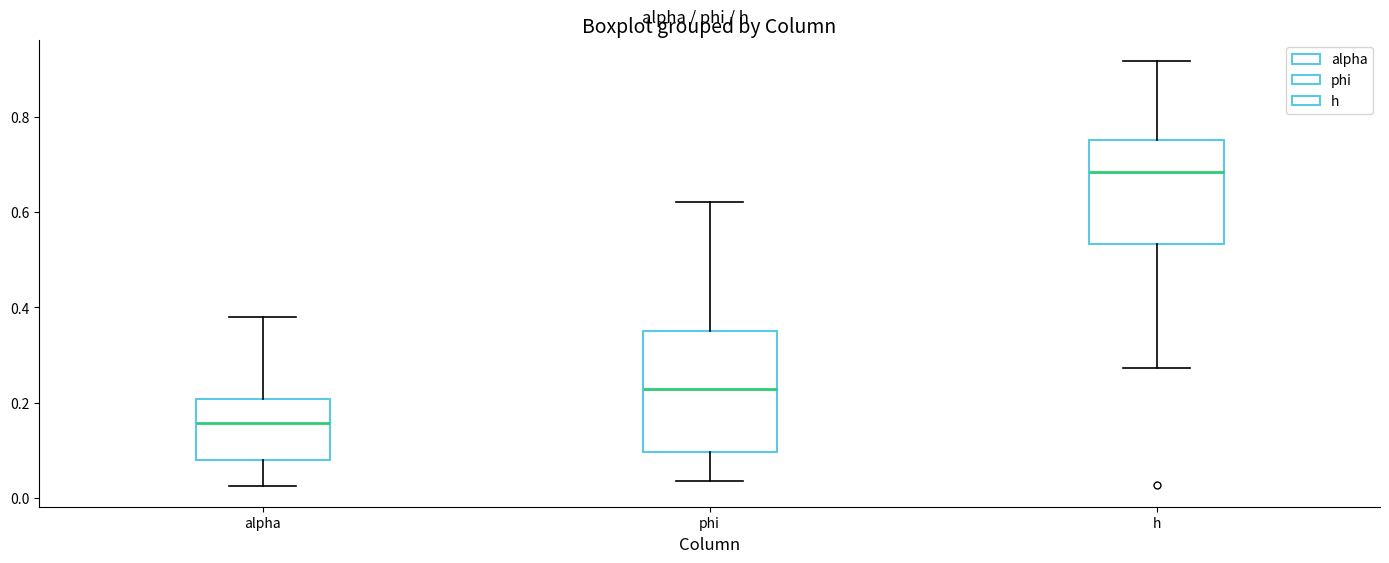

Which box has the highest median line?

h